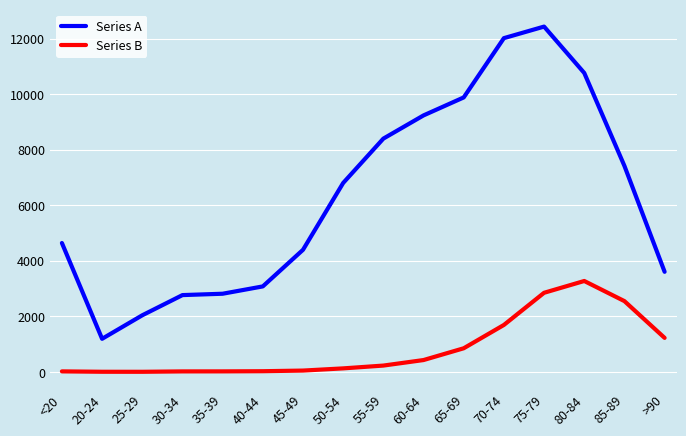

Which series has the largest range (max minus min)?

Series A